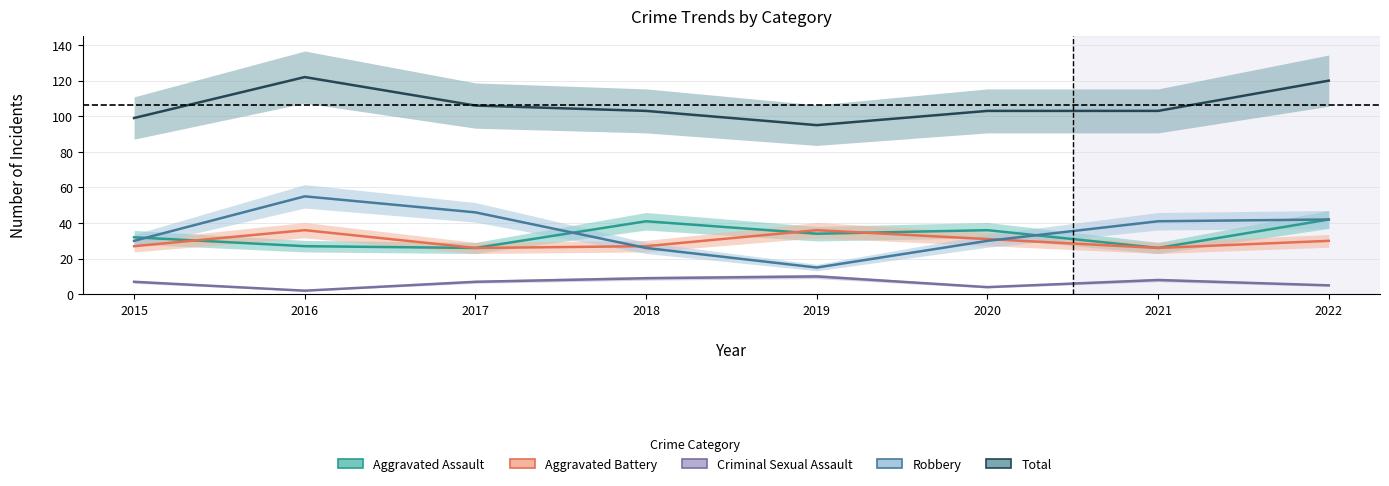

Read the Total value at 2022.

120